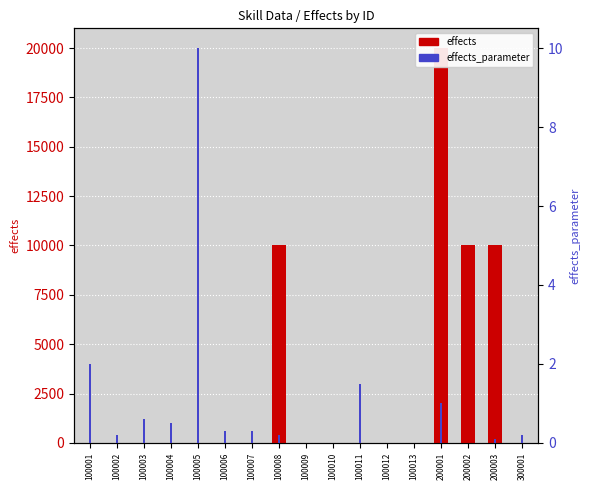

Reading left to right, what are all the values shown in this chart?

effects: 100001=1.0	100002=2.0	100003=3.0	100004=6.0	100005=6.0	100006=1.0	100007=1.0	100008=10001.0	100009=5.0	100010=7.0	100011=8.0	100012=9.0	100013=10.0	200001=20001.0	200002=10002.0	200003=10003.0	300001=4.0
effects_parameter: 100001=2.0	100002=0.2	100003=0.6	100004=0.5	100005=10.0	100006=0.3	100007=0.3	100008=0.2	100009=0.0	100010=0.0	100011=1.5	100012=0.0	100013=0.0	200001=1.0	200002=0.0	200003=0.1	300001=0.2